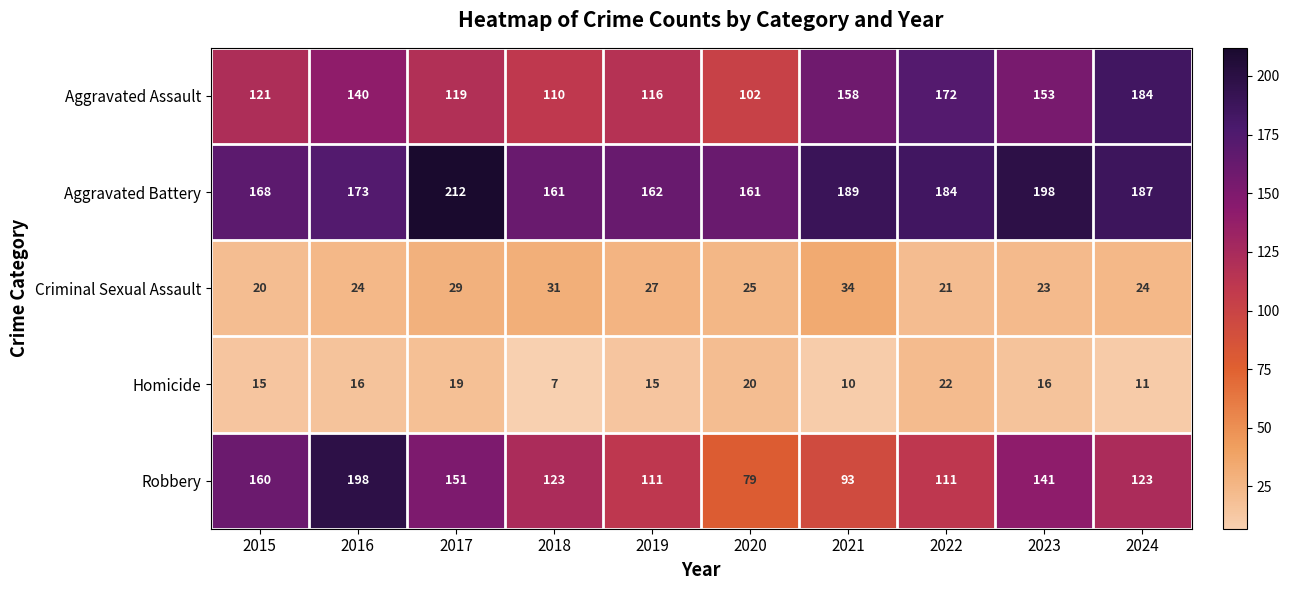

Which series has the largest range (max minus min)?

Robbery